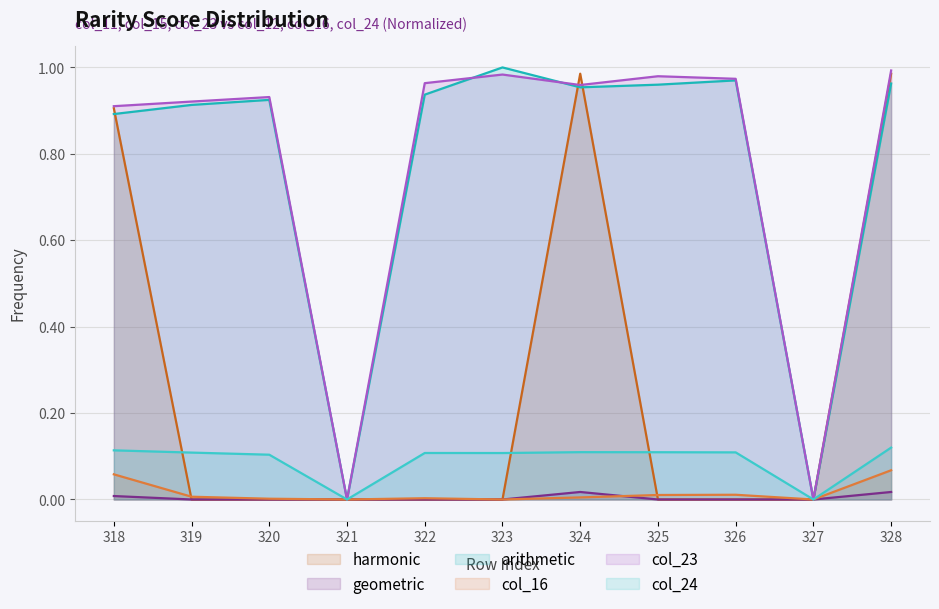

What is the average value of the col_23 series?

0.8